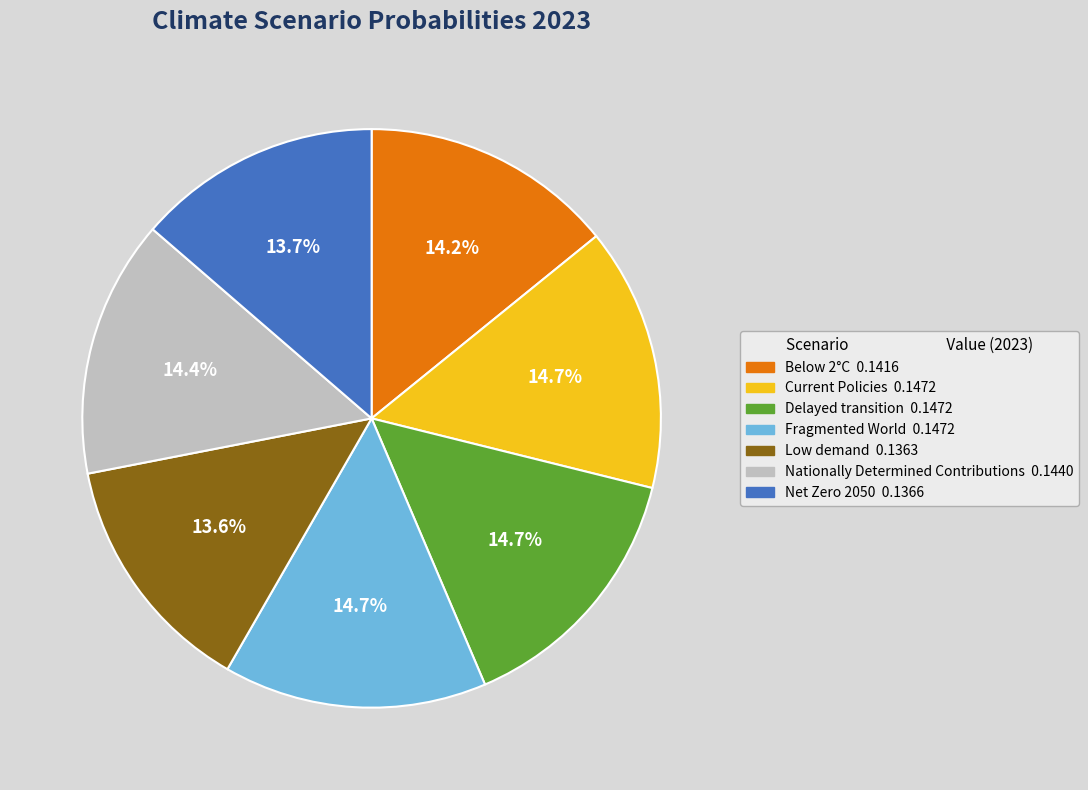

To the nearest percent, what is the average slice percentage?

14%